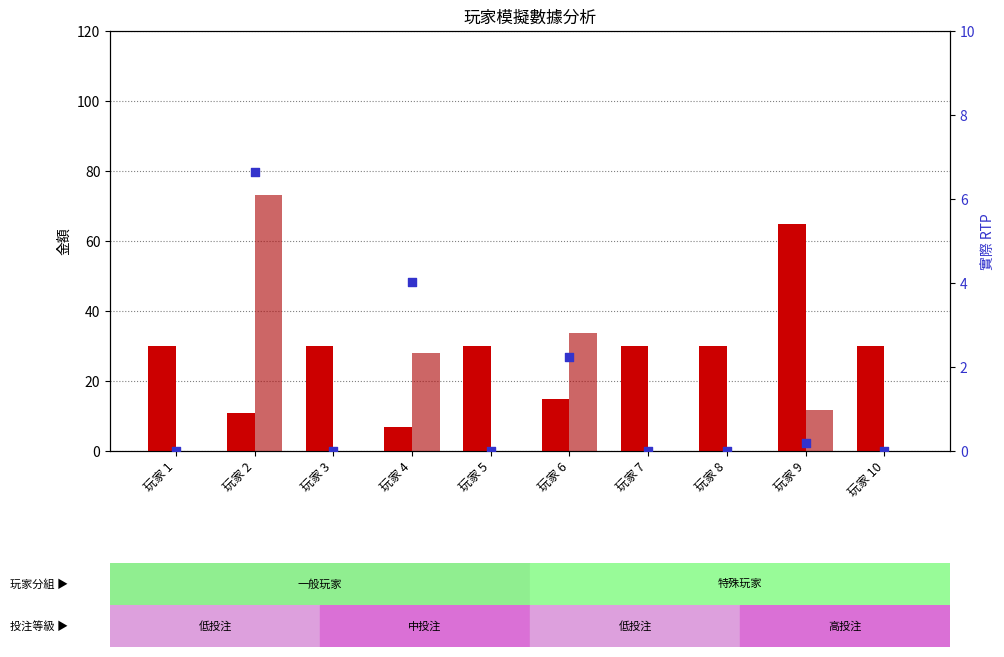

Which series has the largest Y range (max minus min)?

總回收